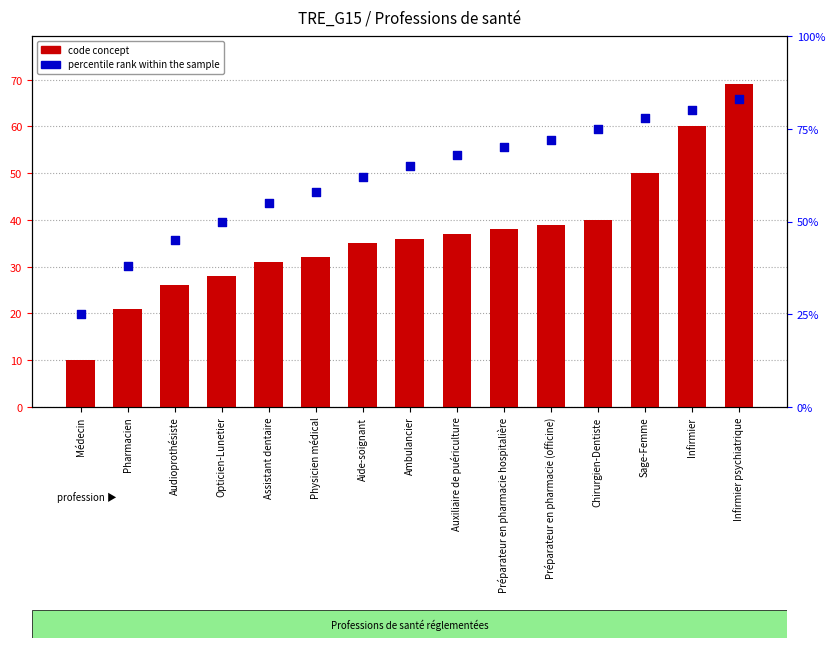

At how many categories does at least one series exceed 34?

14